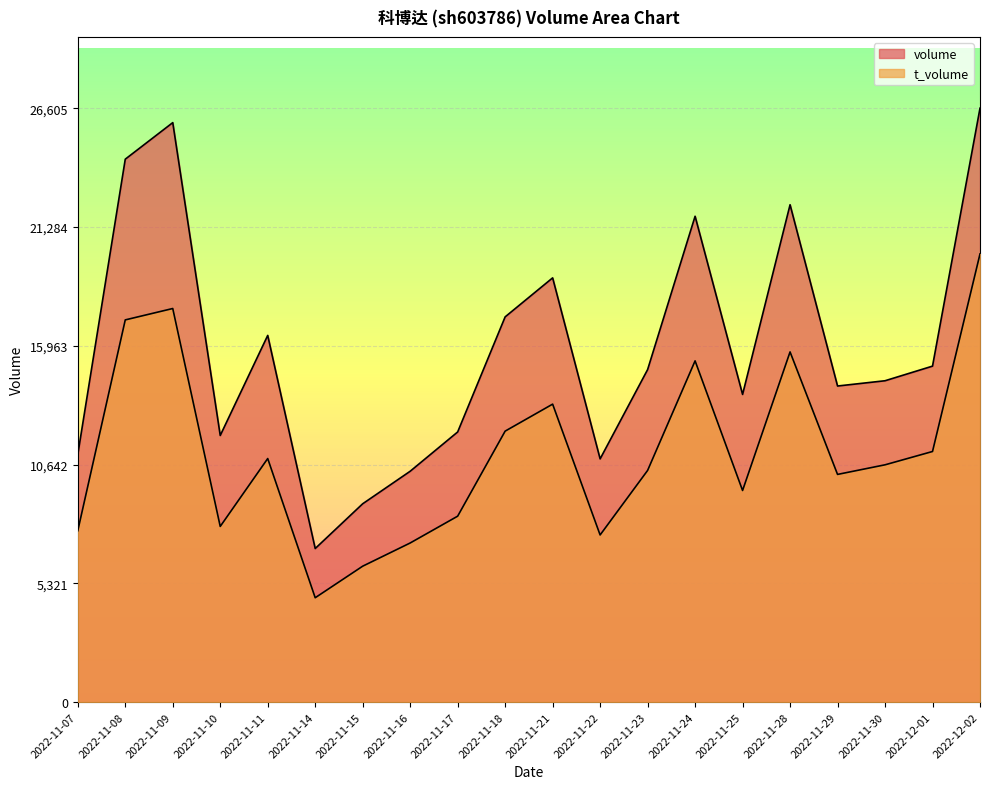

How many data points in volume are less than 14894?

10